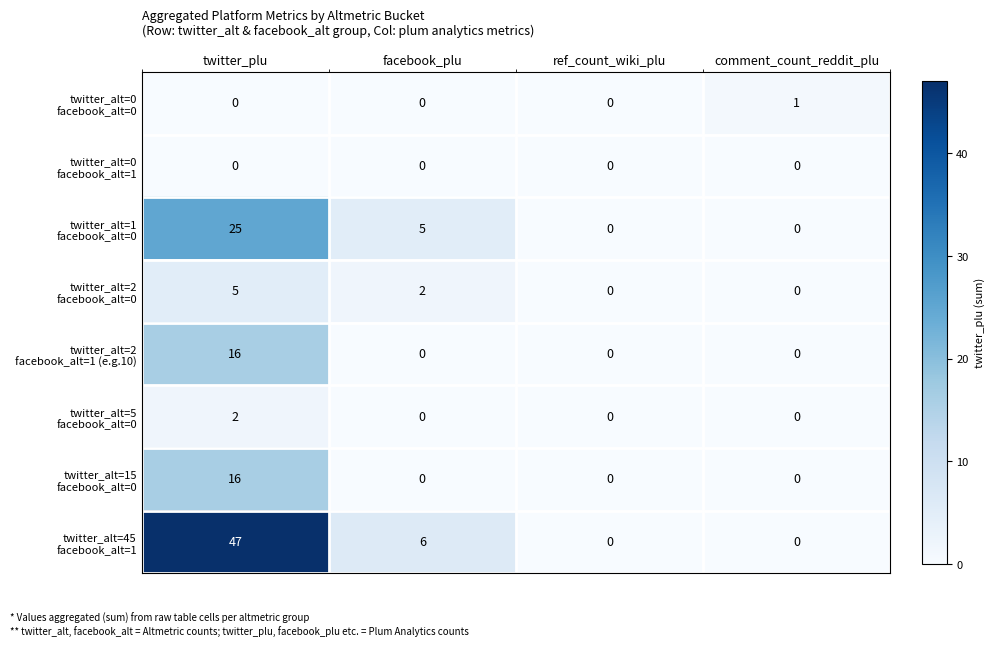

What is the greatest value displayed?

47